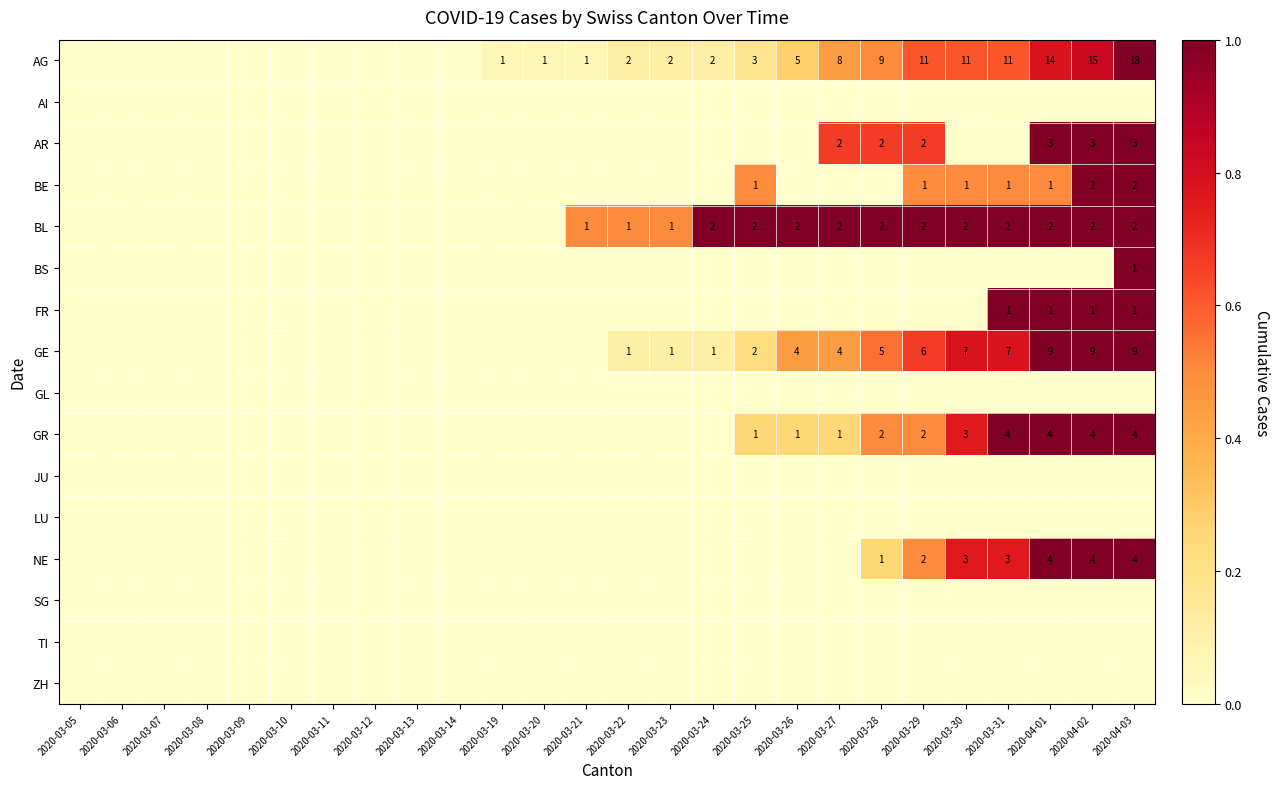

At which category is the sum across all series the highest?

2020-04-03